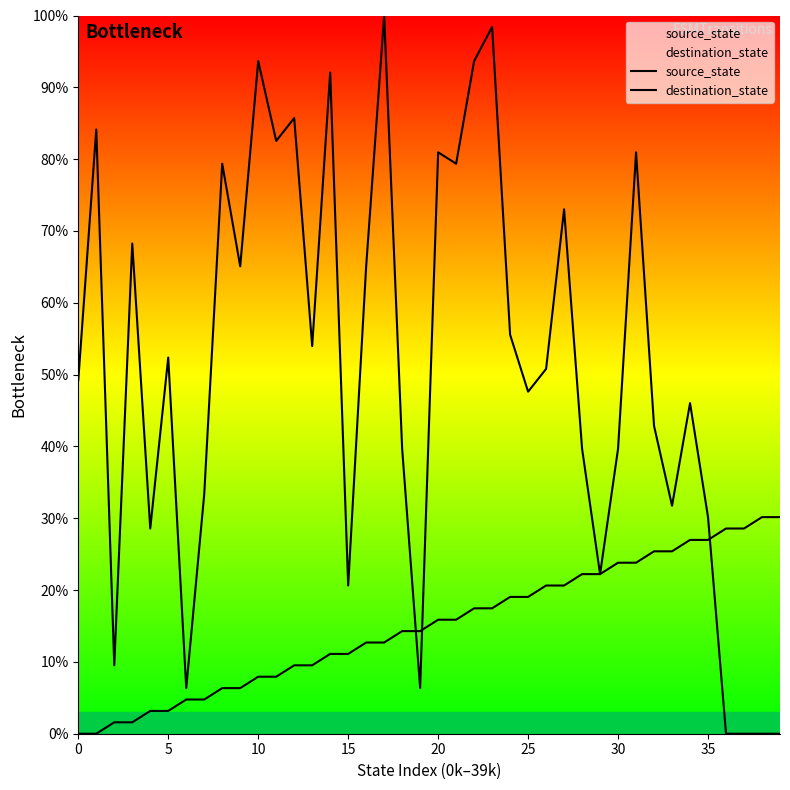

Where do source_state and destination_state first cross each other?

18 and 19